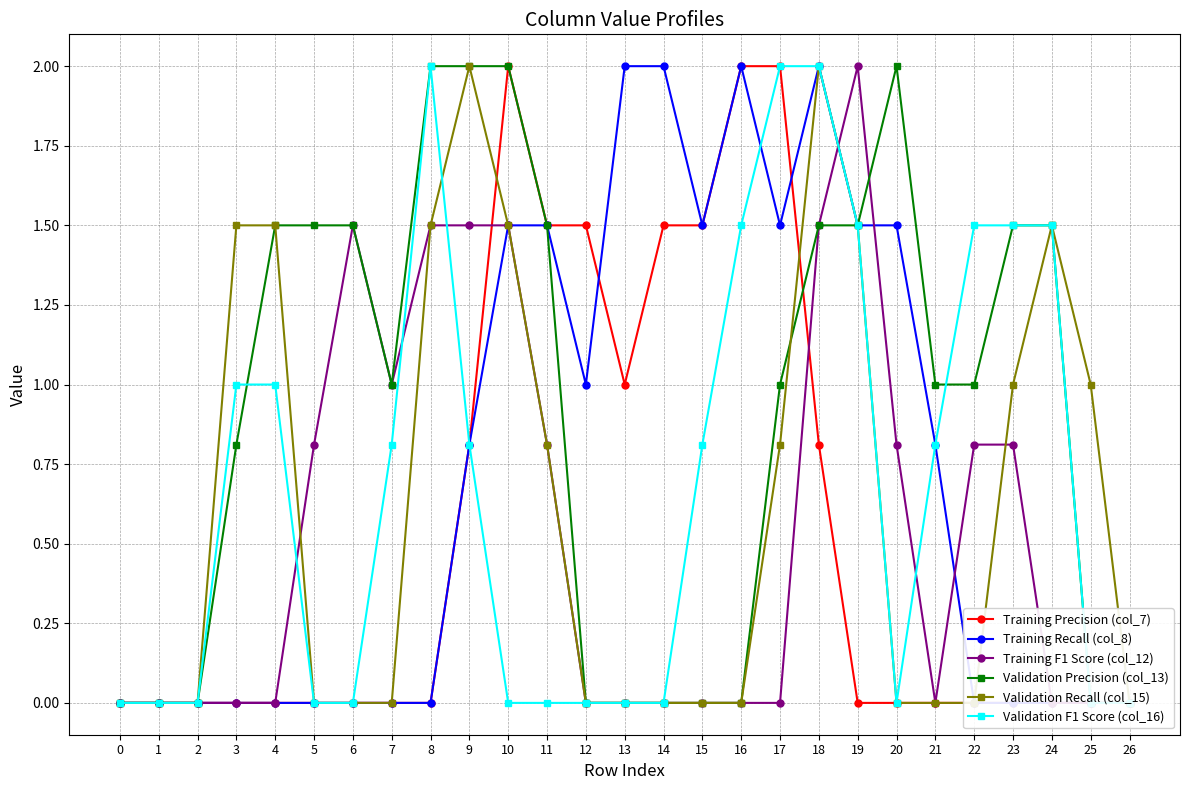

Where do Training Recall (col_8) and Training F1 Score (col_12) first cross each other?

18 and 19